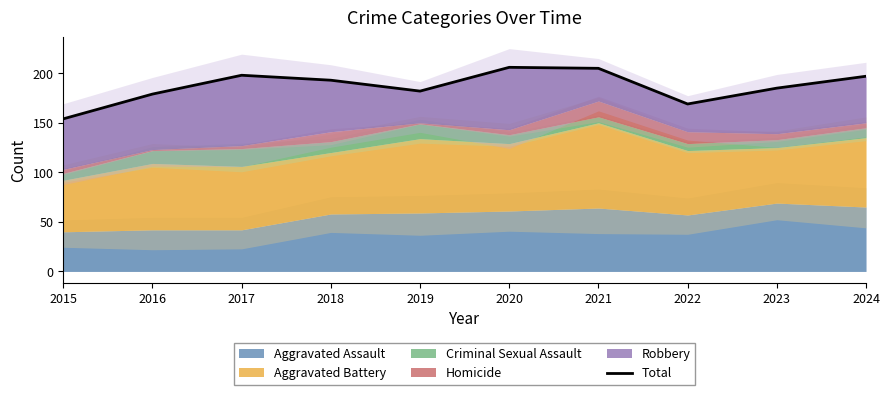

How many categories are shown in the chart?

10